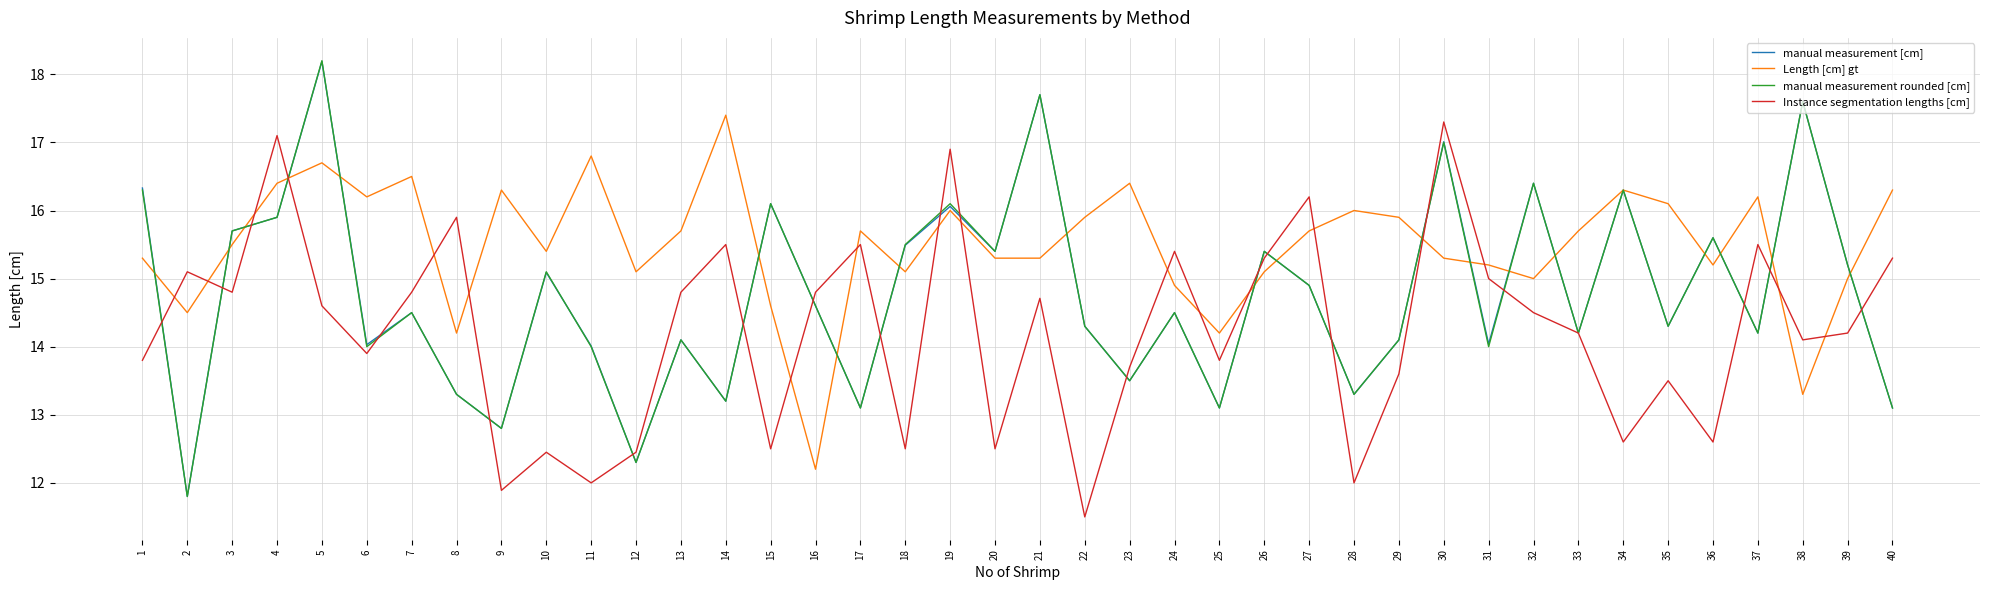

True or false: Length [cm] gt and Instance segmentation lengths [cm] cross at least once.

True